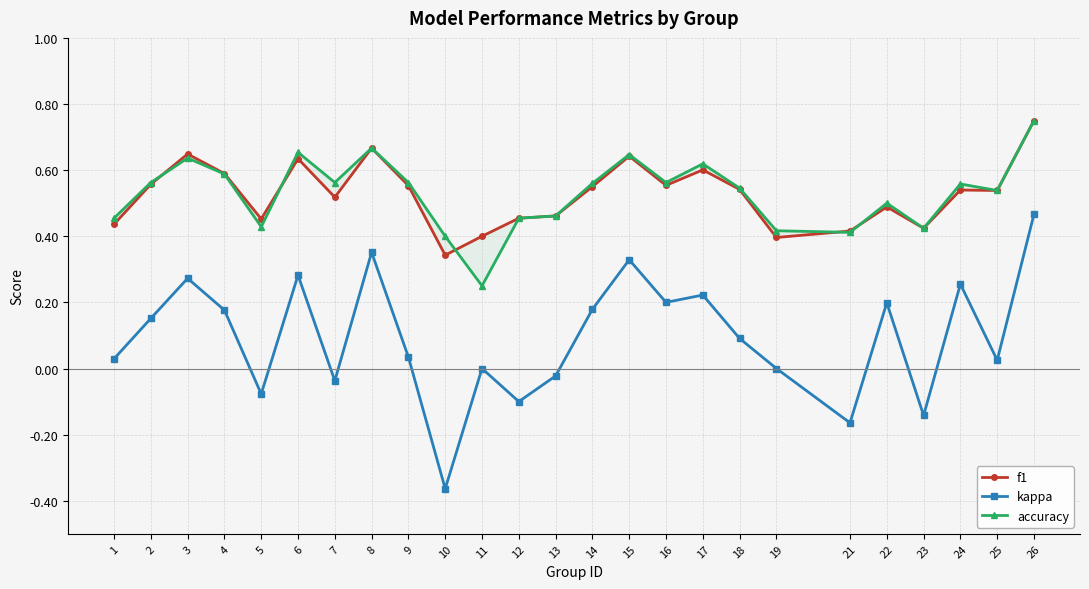

Which series has the largest range (max minus min)?

kappa